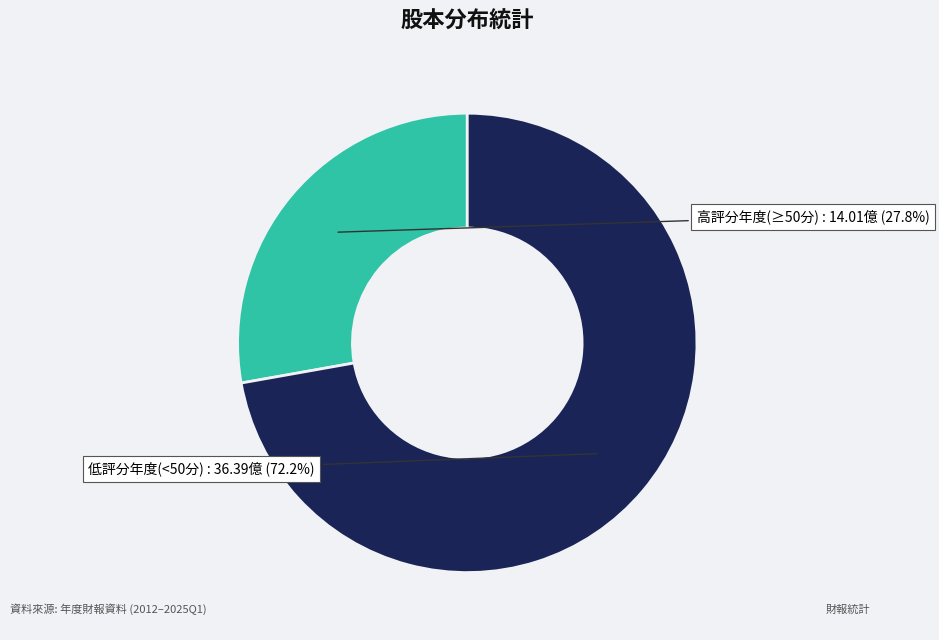

Does any single category account for the majority?

Yes